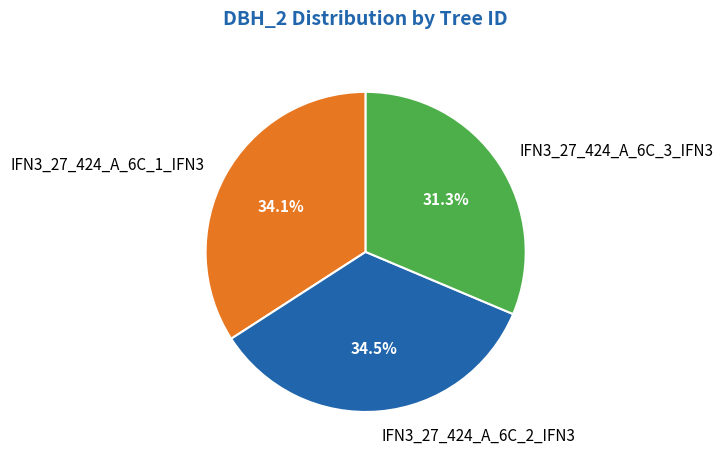

Which has a higher value, IFN3_27_424_A_6C_3_IFN3 or IFN3_27_424_A_6C_2_IFN3?

IFN3_27_424_A_6C_2_IFN3